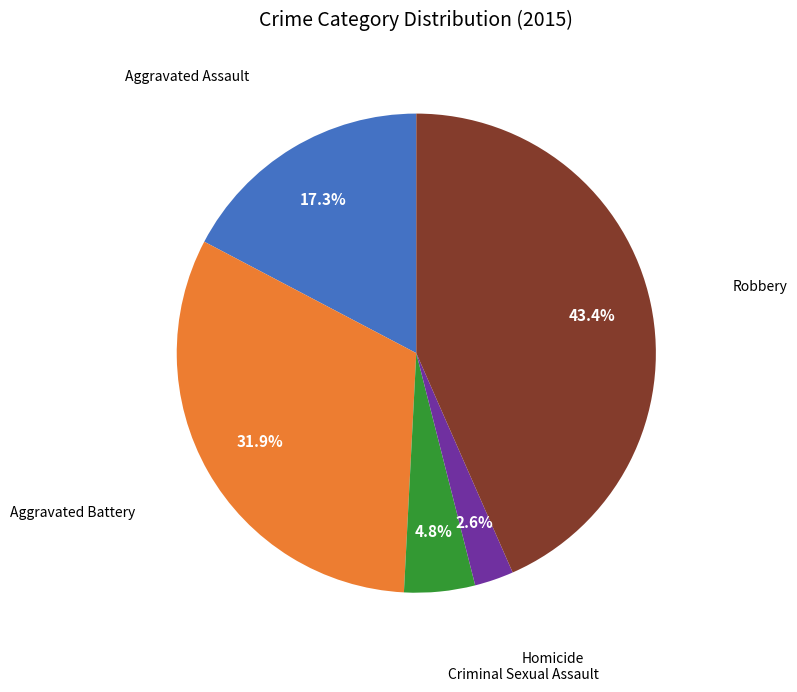

How many slices are in this pie chart?

5